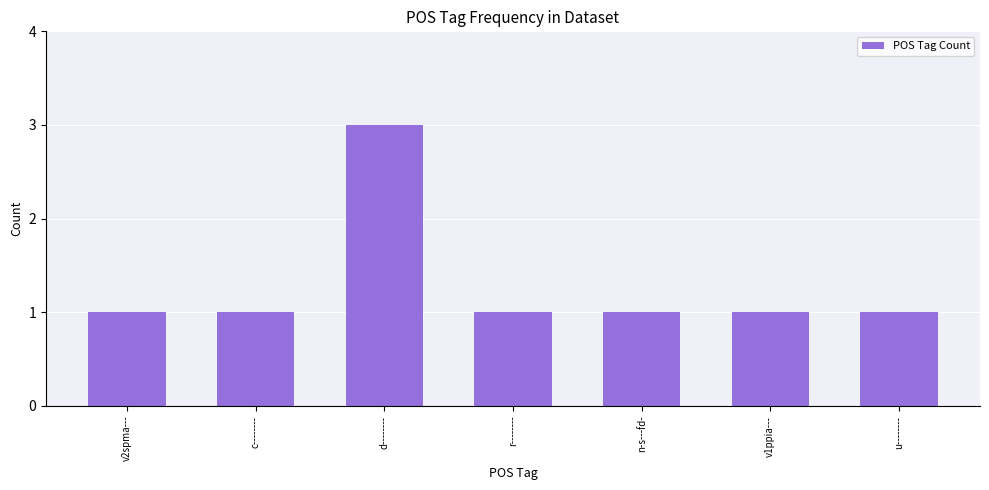

Which category has the highest value across all series?

d--------